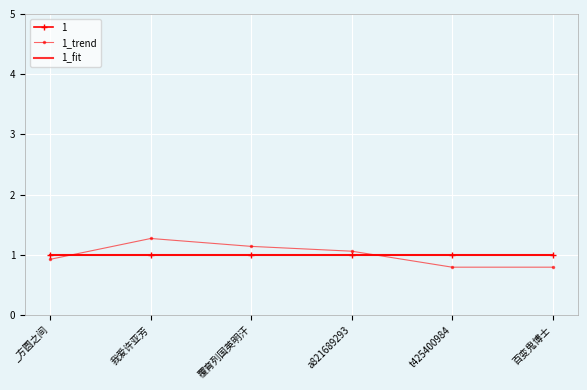

What is the value of the 1_fit point at the 6th from the left?

1.0